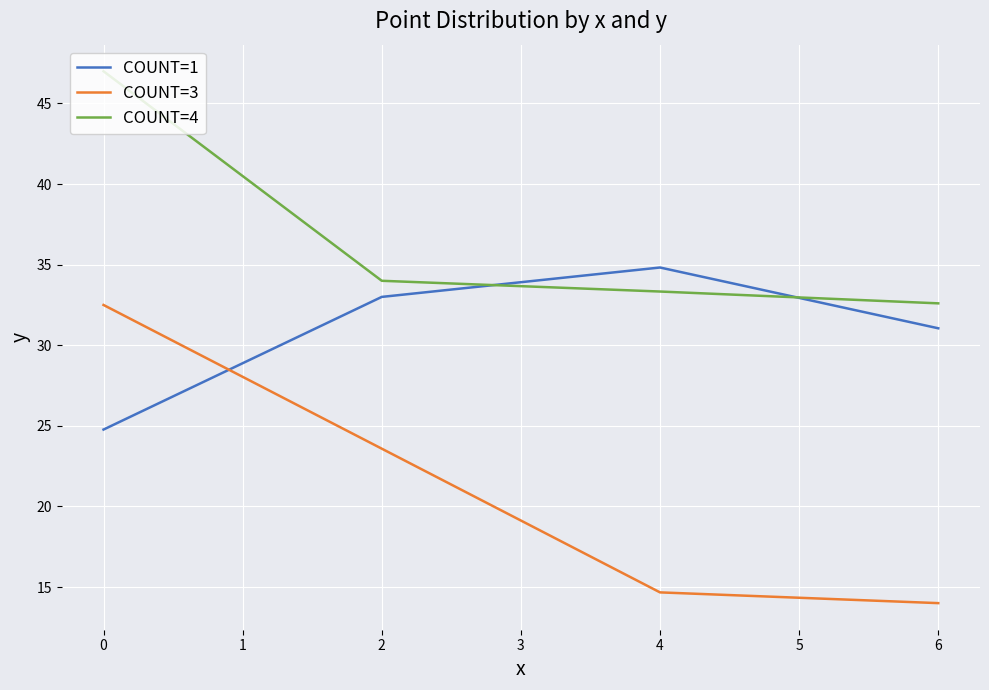

True or false: y (COUNT=1) and y (COUNT=3) intersect in this chart.

True